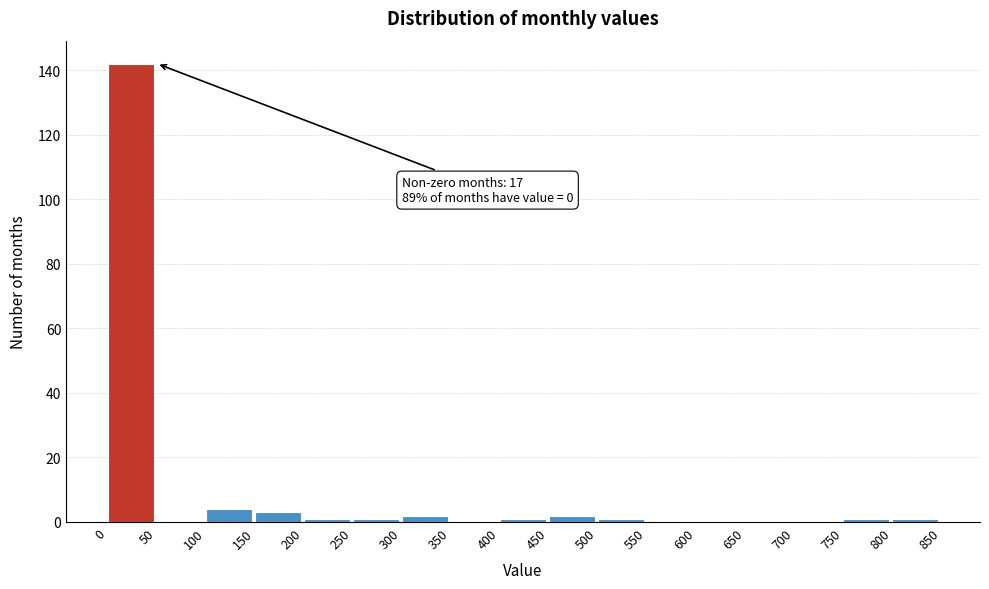

Over which range of the x-axis is the bar tallest?

0 to 50